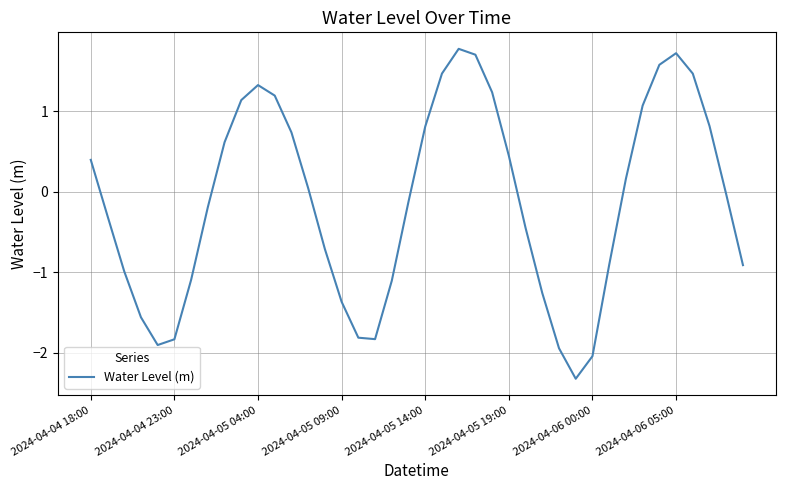

What is the smallest value displayed?

-2.3